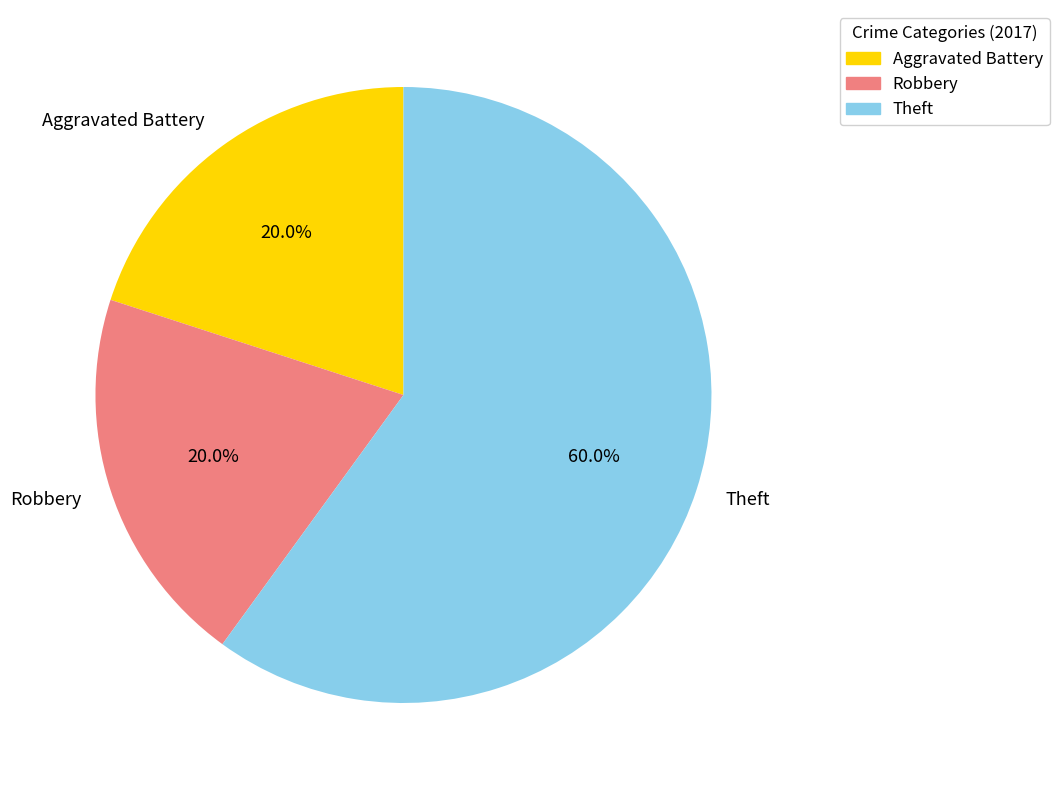

What is the ratio of the value at Robbery to the value at Theft?

0.3